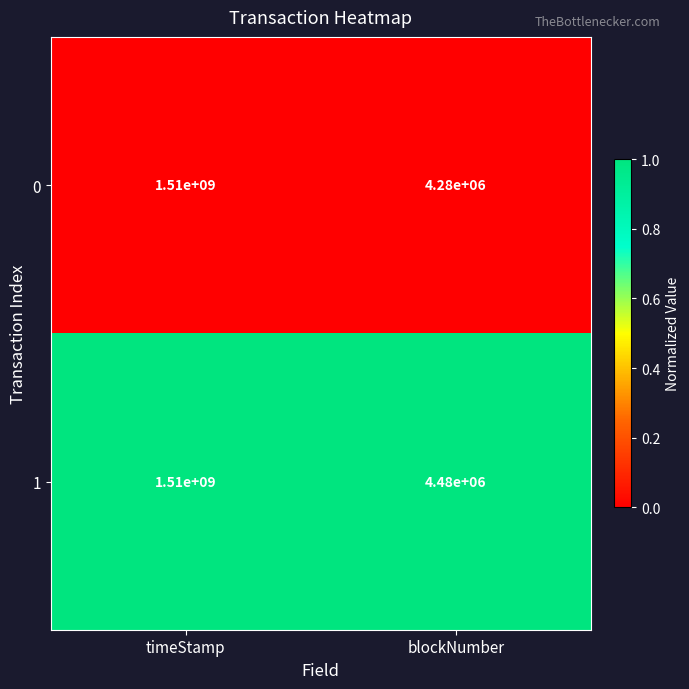

Reading left to right, list all the values displayed in this chart.

0: timeStamp=1510000000	blockNumber=4280000
1: timeStamp=1510000000	blockNumber=4480000